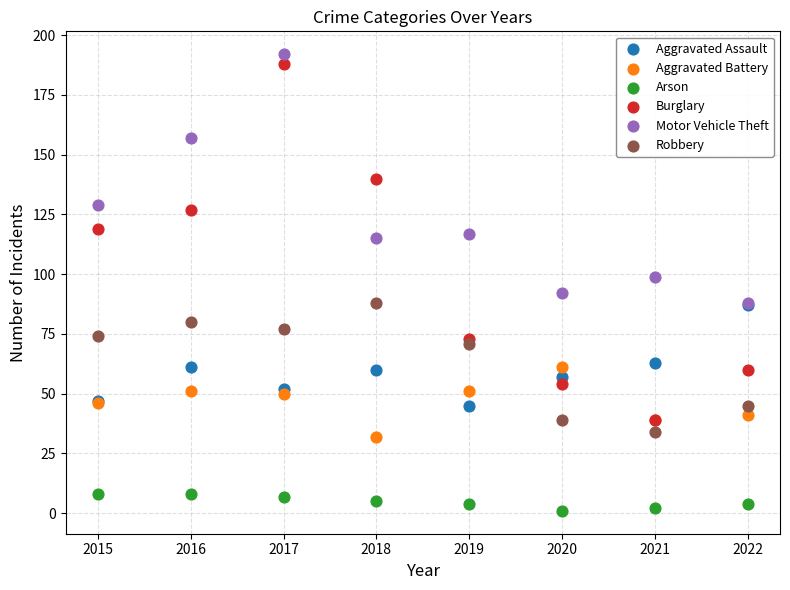

What are all the series names shown in the legend?

Aggravated Assault, Aggravated Battery, Arson, Burglary, Motor Vehicle Theft, Robbery